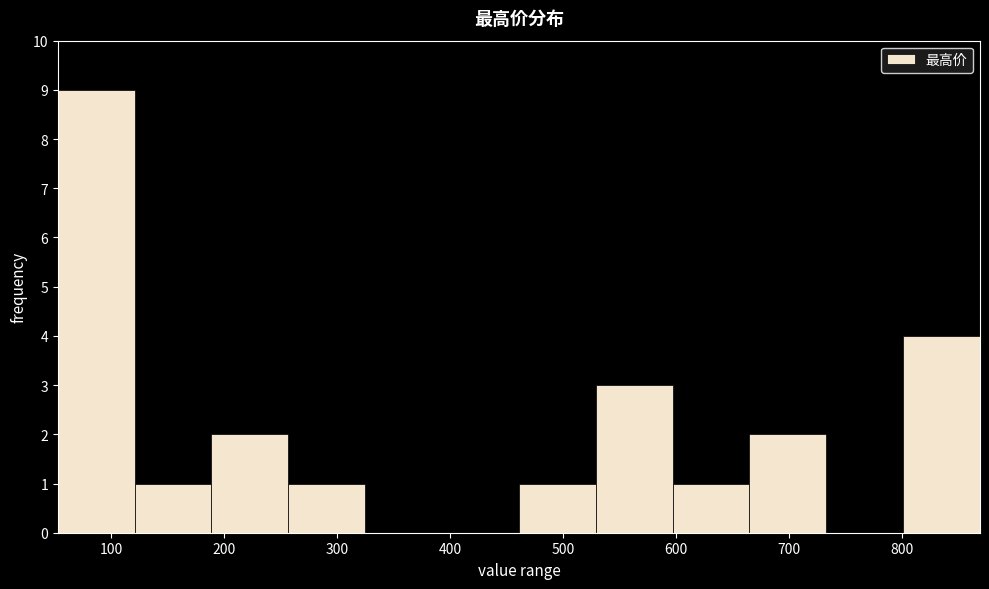

Which range on the x-axis has the tallest bar?

50 to 120